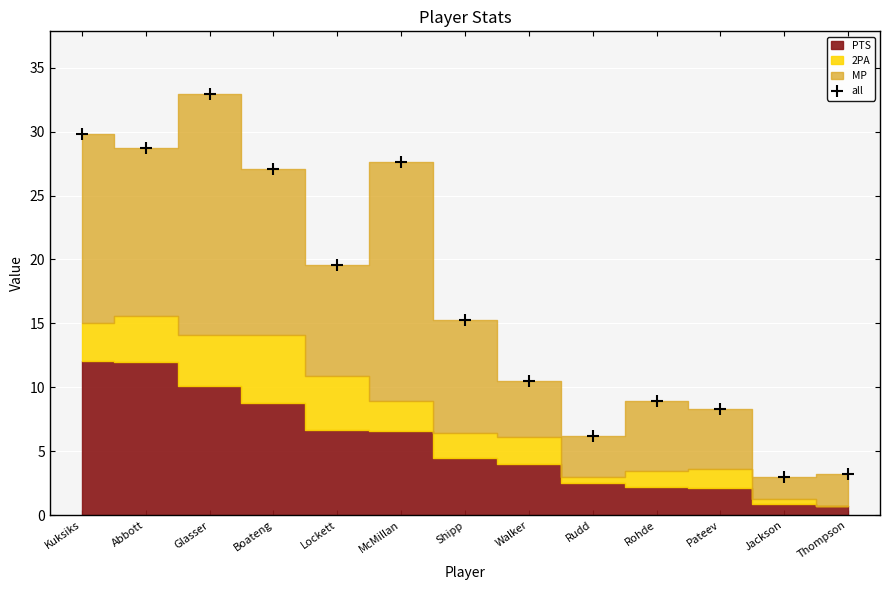

How many lines are shown in the chart?

1